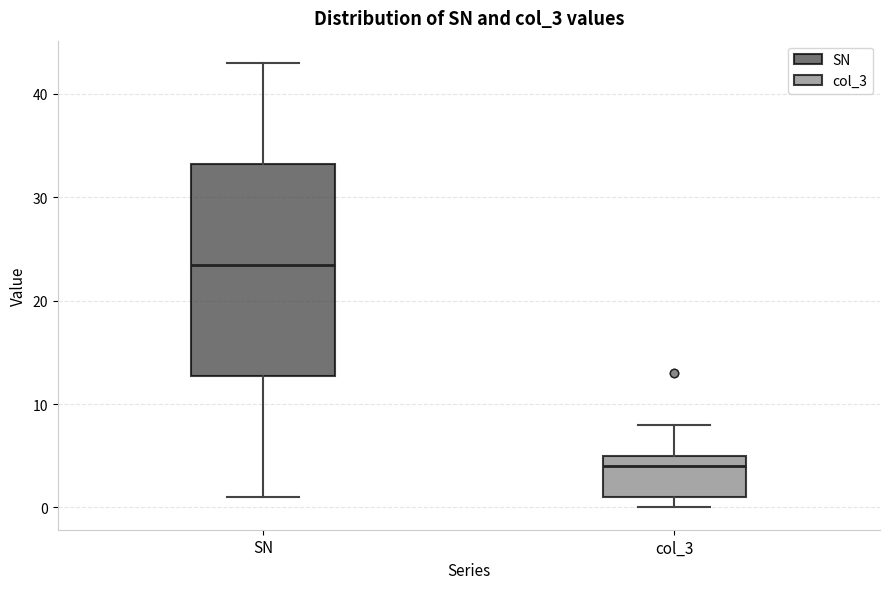

Where does the median line of the box for col_3 sit on the y-axis? The values are not printed on the chart, so give them approximately, as read against the axis.

4